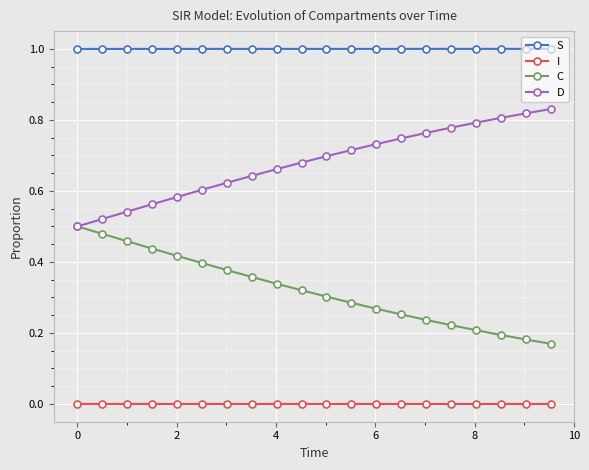

True or false: S and C intersect in this chart.

False